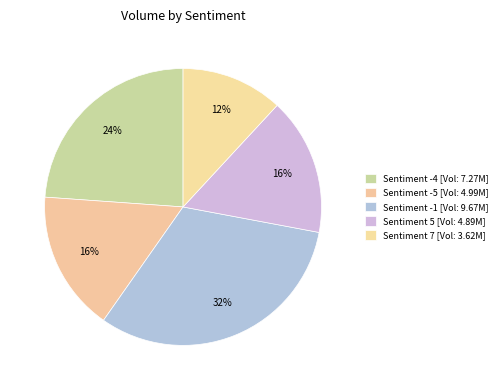

Count the number of slices in the pie.

5